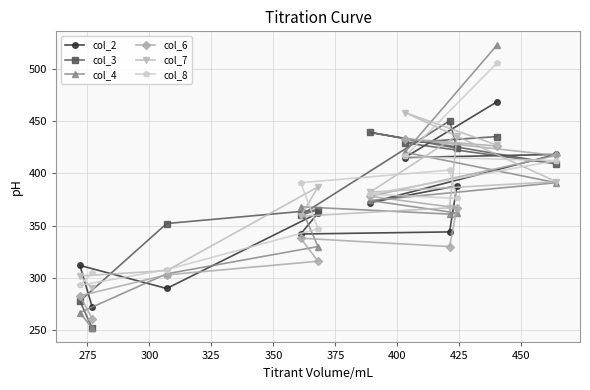

Which series has the largest range (max minus min)?

col_4